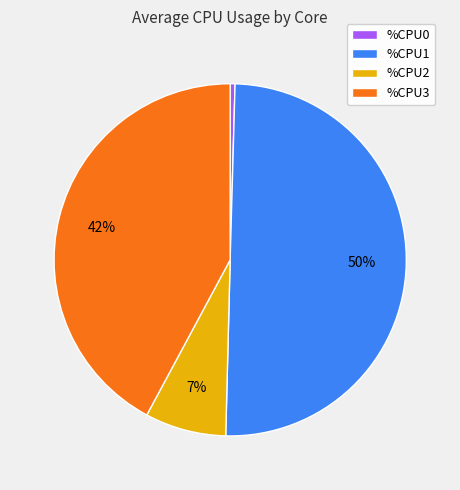

Is it true that %CPU2 is 7% of the pie?

True